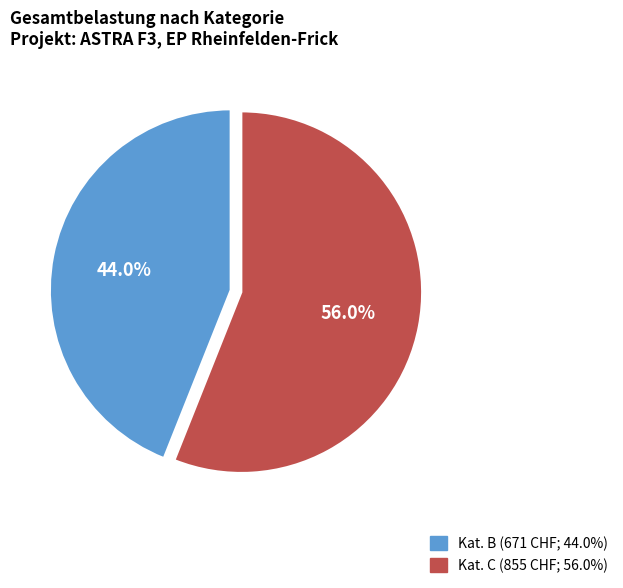

How many segments does this pie chart have?

2